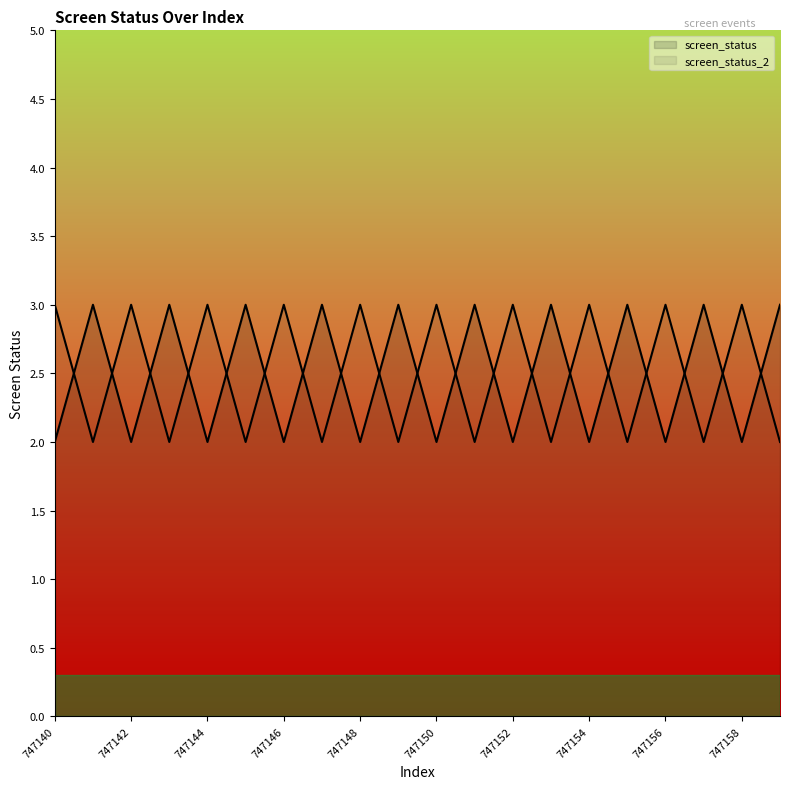

True or false: screen_status_2 has more than 1 interior local peaks.

True